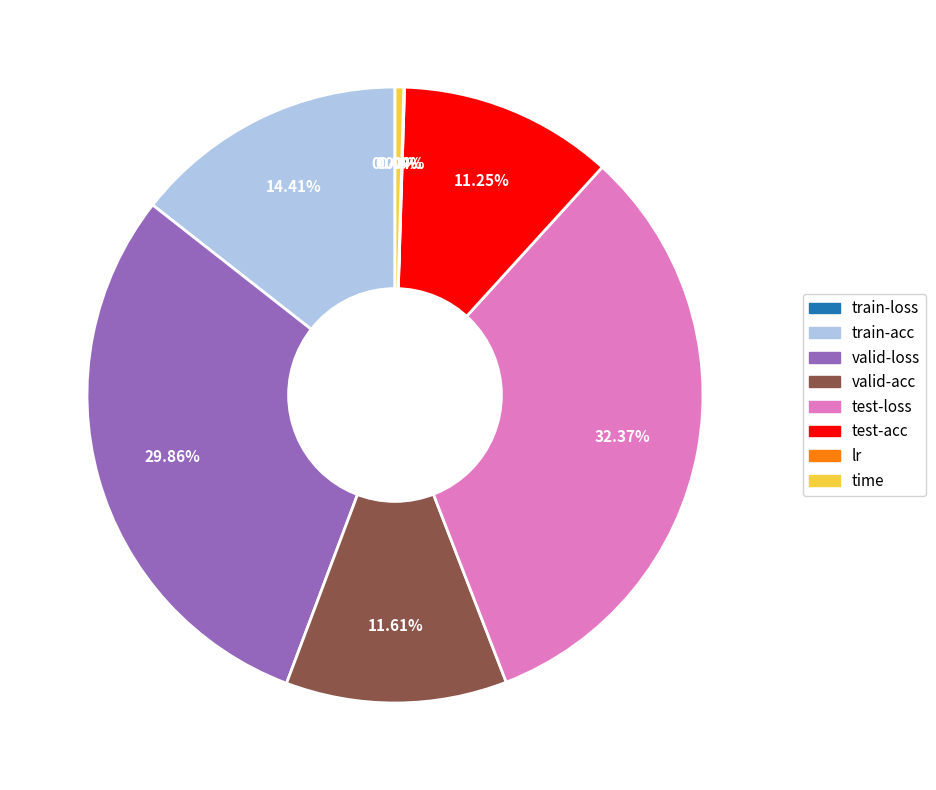

Which category has the biggest portion of the pie?

test-loss